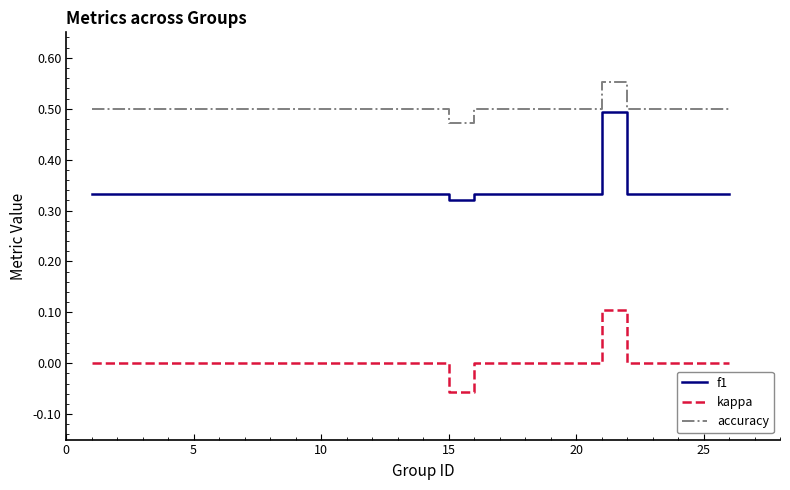

What is the difference between the maximum and minimum values in the kappa series?

0.2